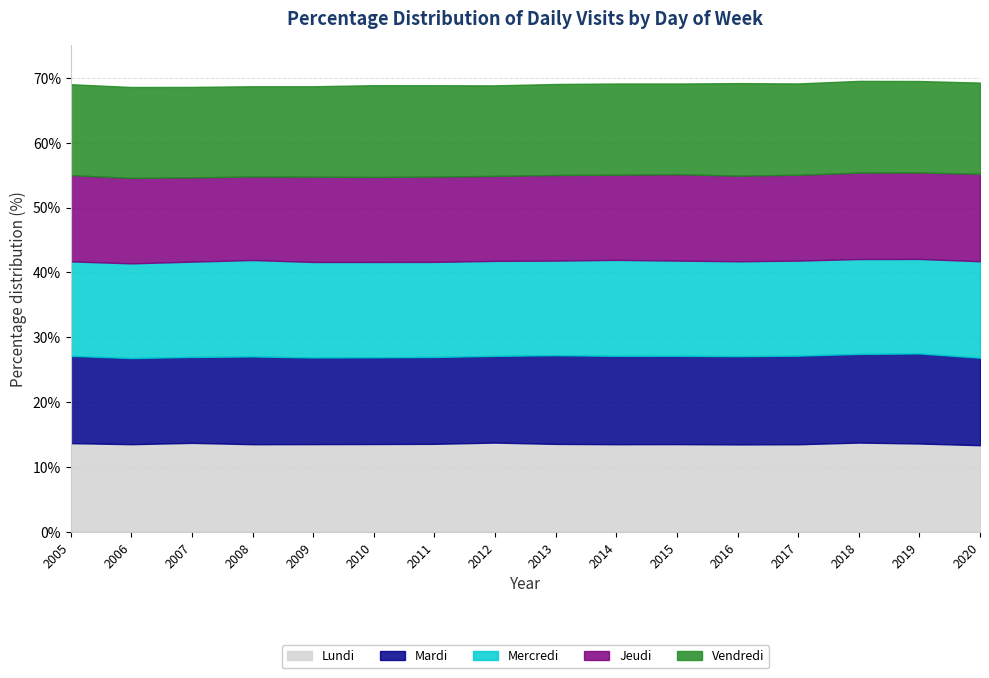

Count the number of categories in the chart.

16